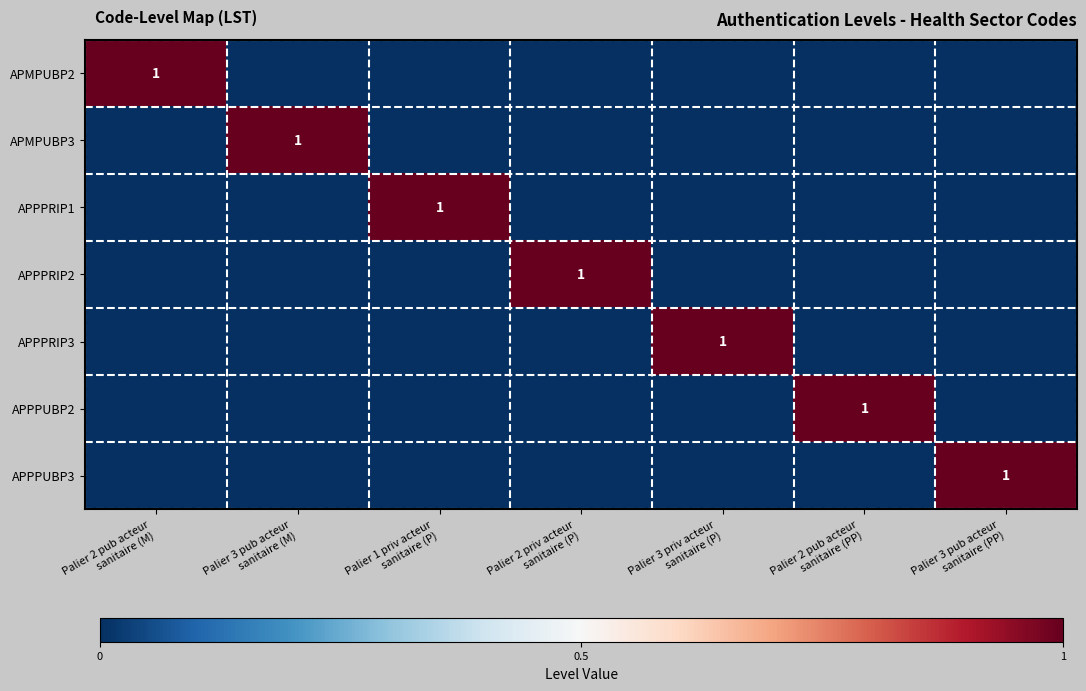

What is the total value across all series at Palier 2 pub acteur
sanitaire (M)?

1